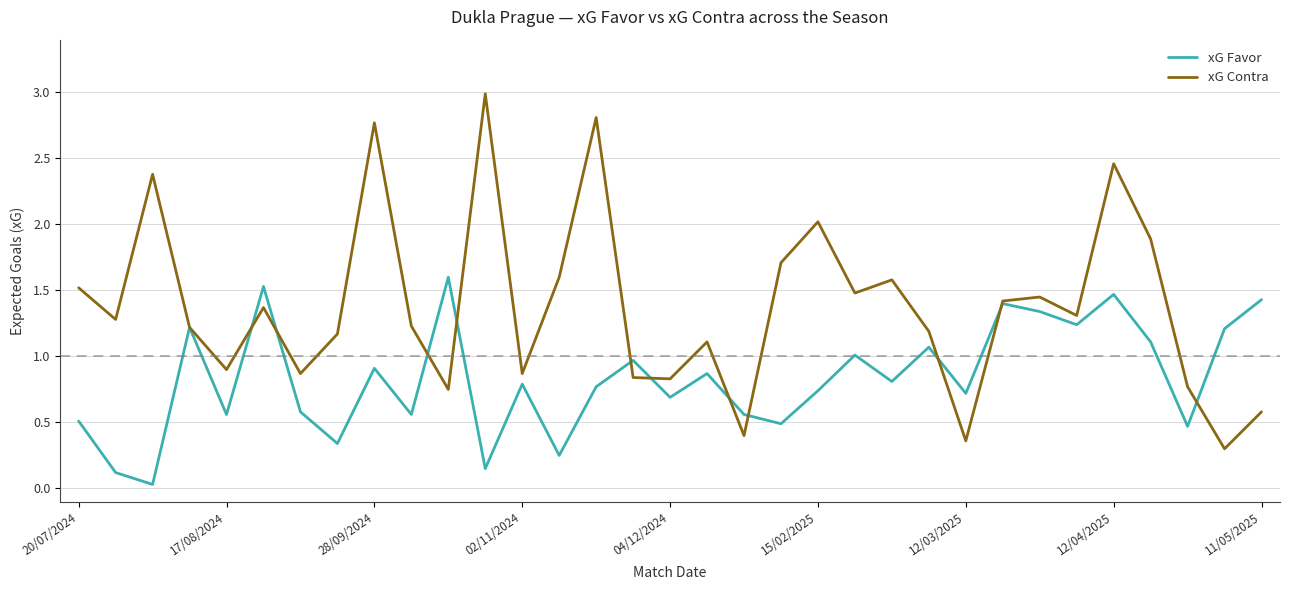

What is the greatest value displayed?

3.0